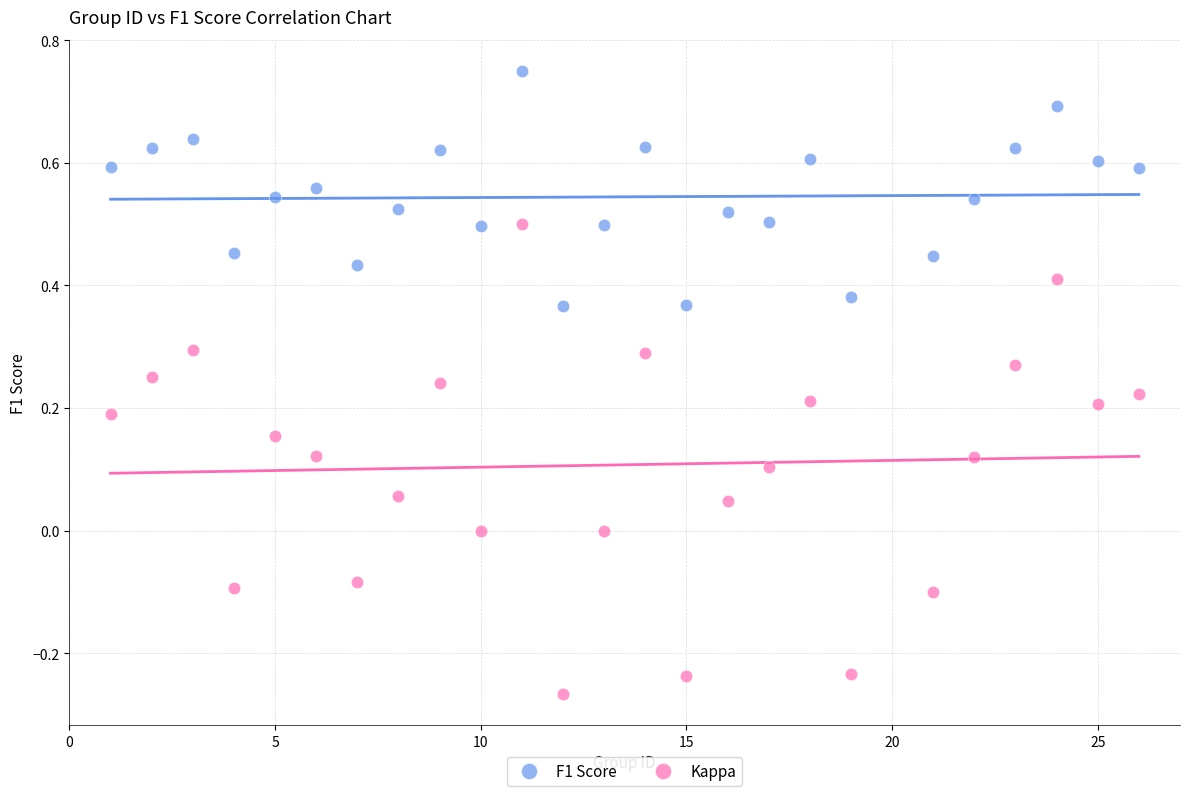

Across all data points, what is the range of X values (max minus min)?

25.0